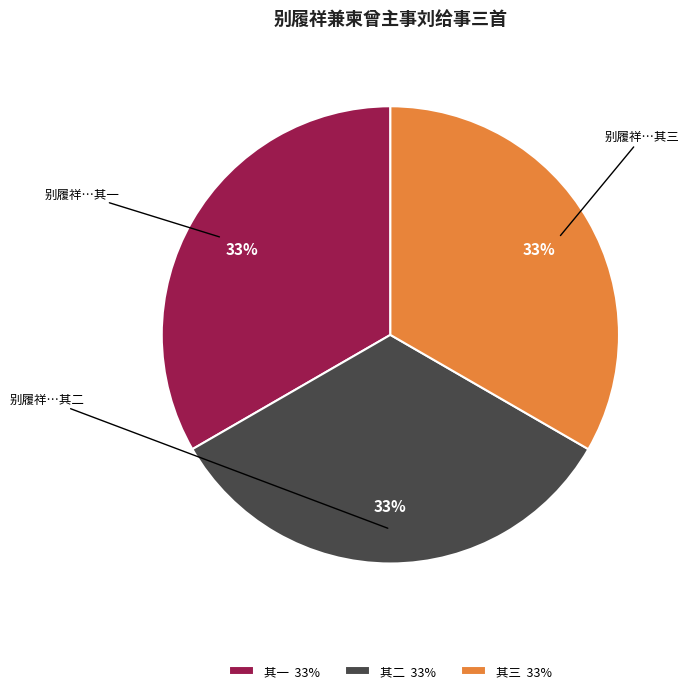

What is the ratio of the value at 其二 33% to the value at 其三 33%?

1.0